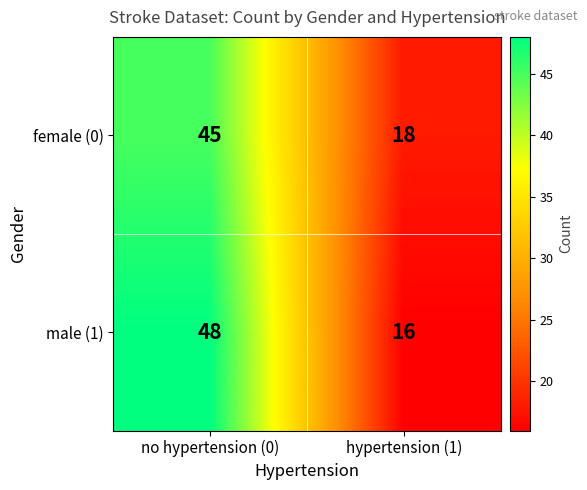

What is the difference between the male (1) values at hypertension (1) and no hypertension (0)?

32